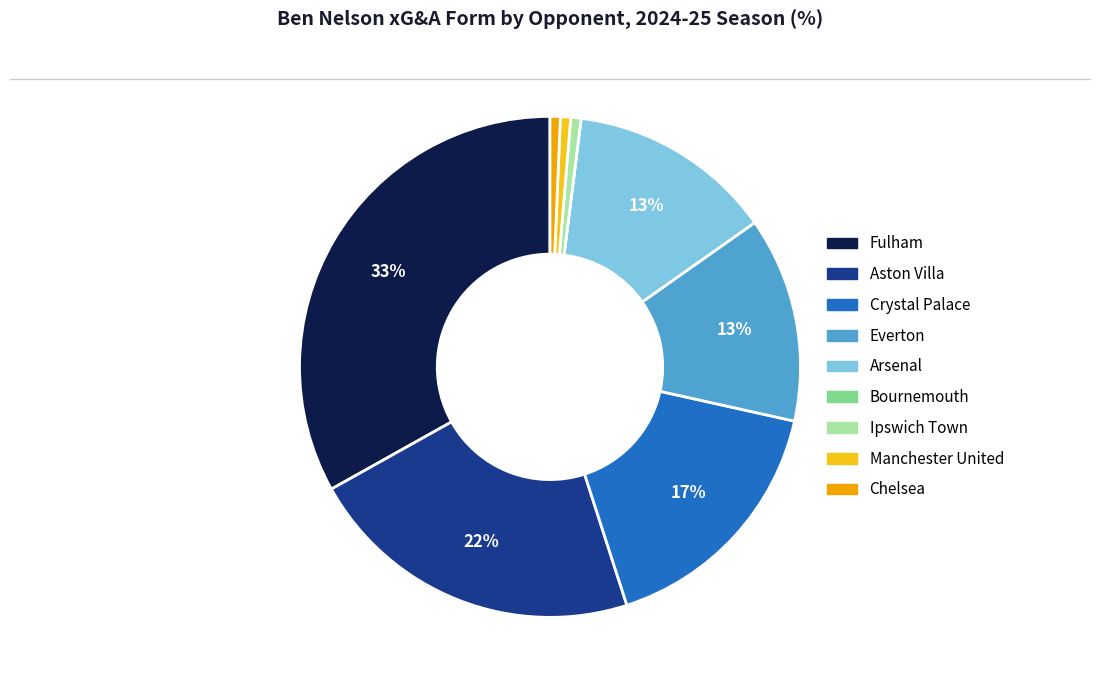

To the nearest percent, what portion does Crystal Palace represent?

17%